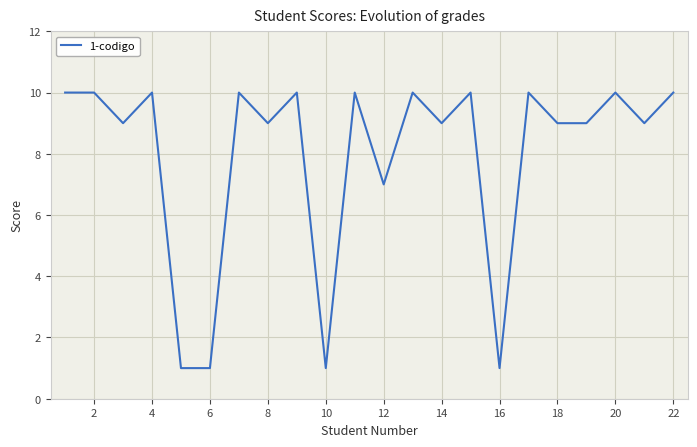

What is the greatest value displayed?

10